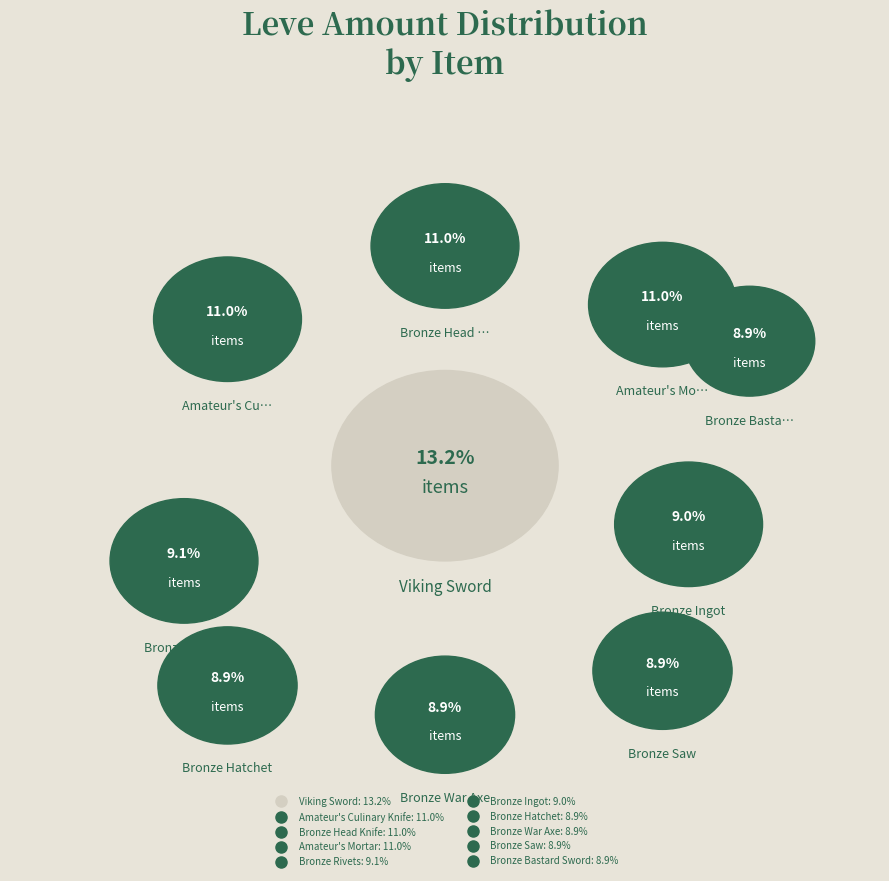

What is the total percentage of Bronze Bastard Sword and Bronze Saw?

17.8%